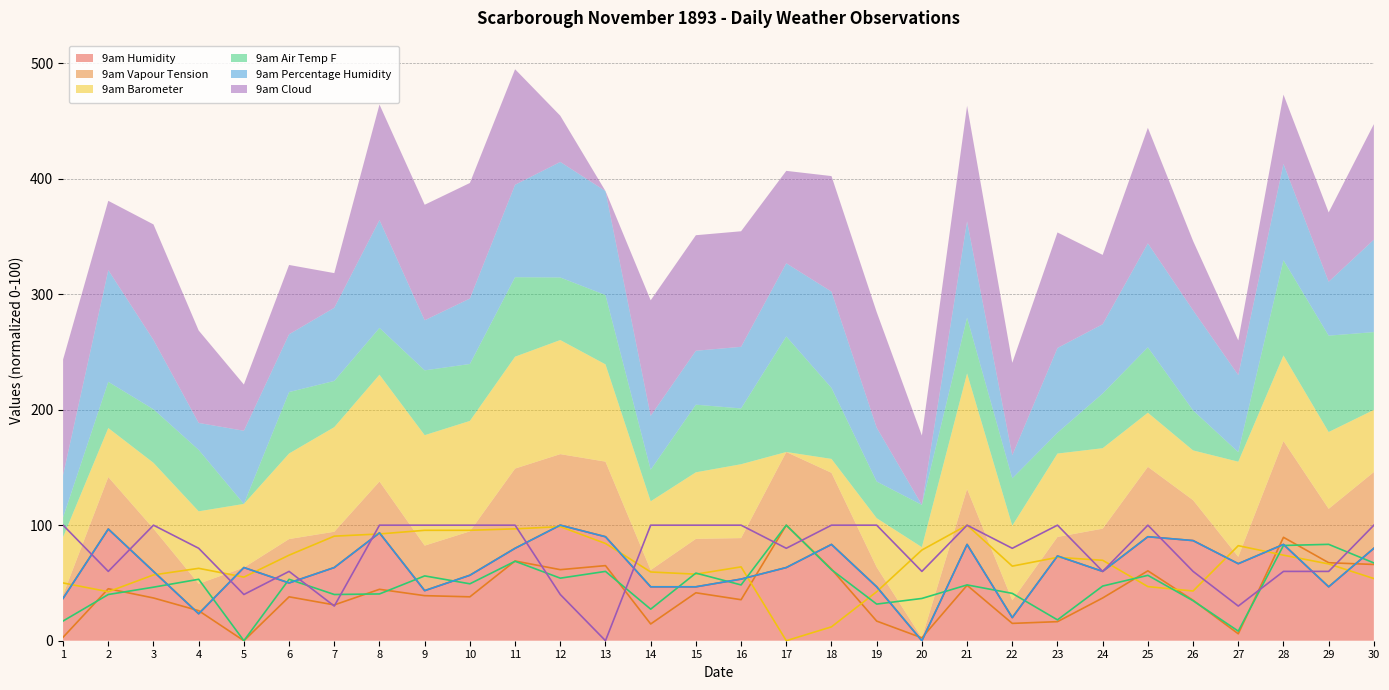

What is the approximate value of 9am Percentage Humidity at 30?

80.0